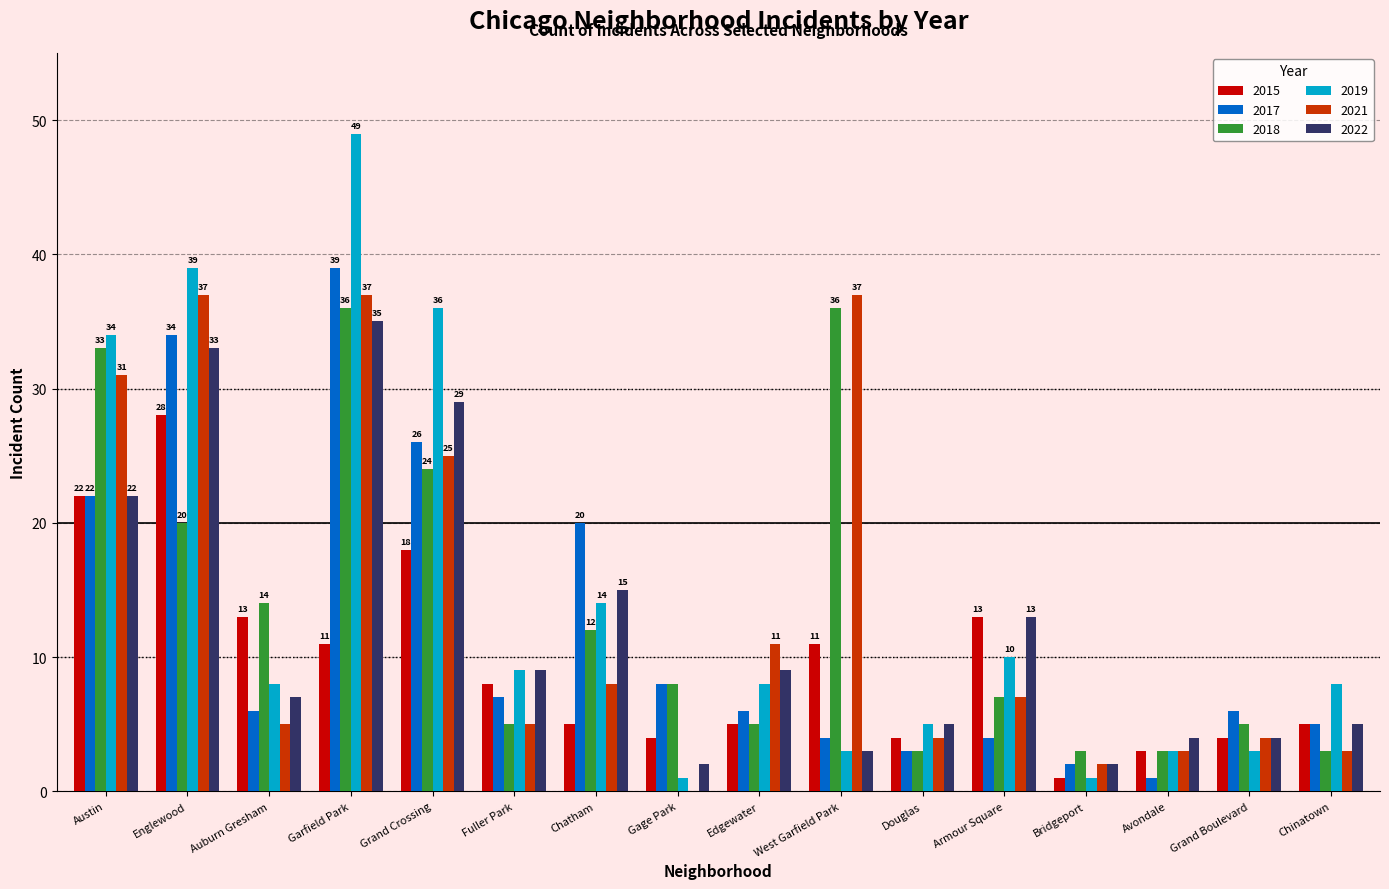

Reading right to left, list all the values displayed in this chart.

2015: 5	4	3	1	13	4	11	5	4	5	8	18	11	13	28	22
2017: 5	6	1	2	4	3	4	6	8	20	7	26	39	6	34	22
2018: 3	5	3	3	7	3	36	5	8	12	5	24	36	14	20	33
2019: 8	3	3	1	10	5	3	8	1	14	9	36	49	8	39	34
2021: 3	4	3	2	7	4	37	11	0	8	5	25	37	5	37	31
2022: 5	4	4	2	13	5	3	9	2	15	9	29	35	7	33	22